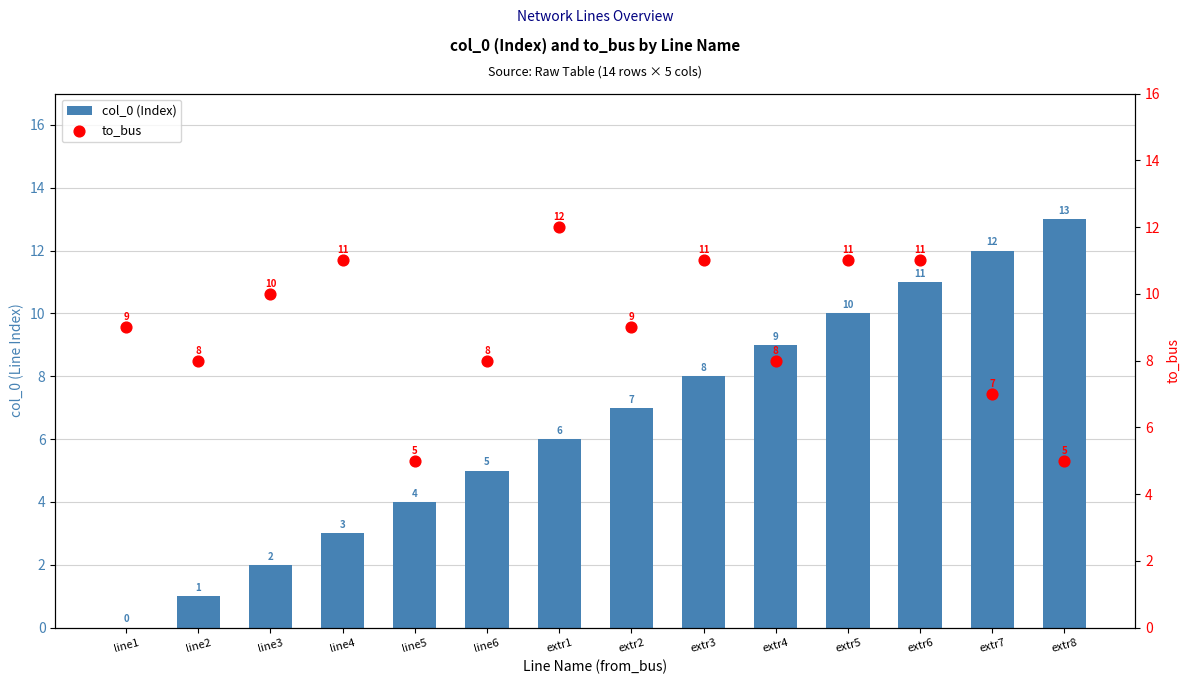

Which series has the largest total across all categories?

to_bus